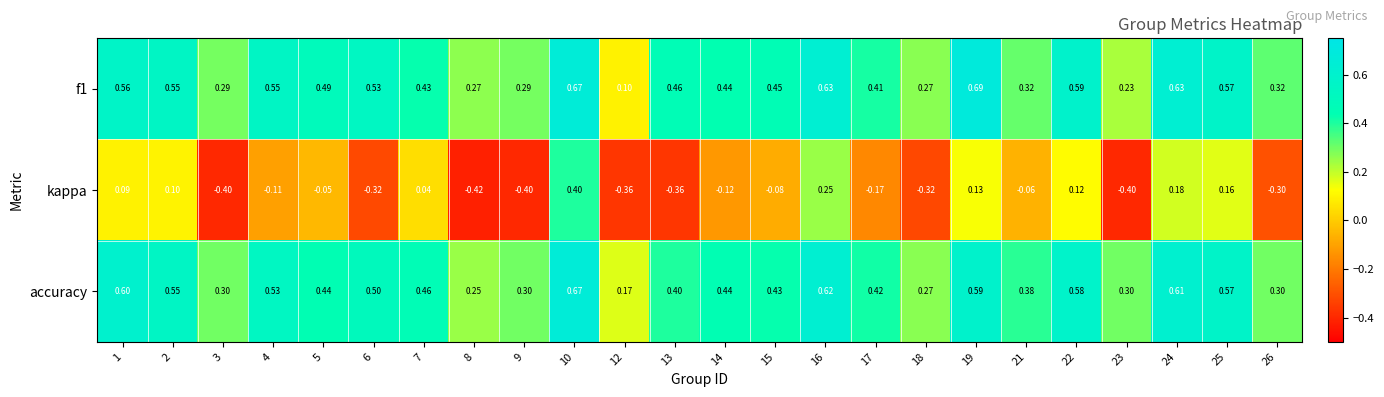

Which series has the largest range (max minus min)?

kappa